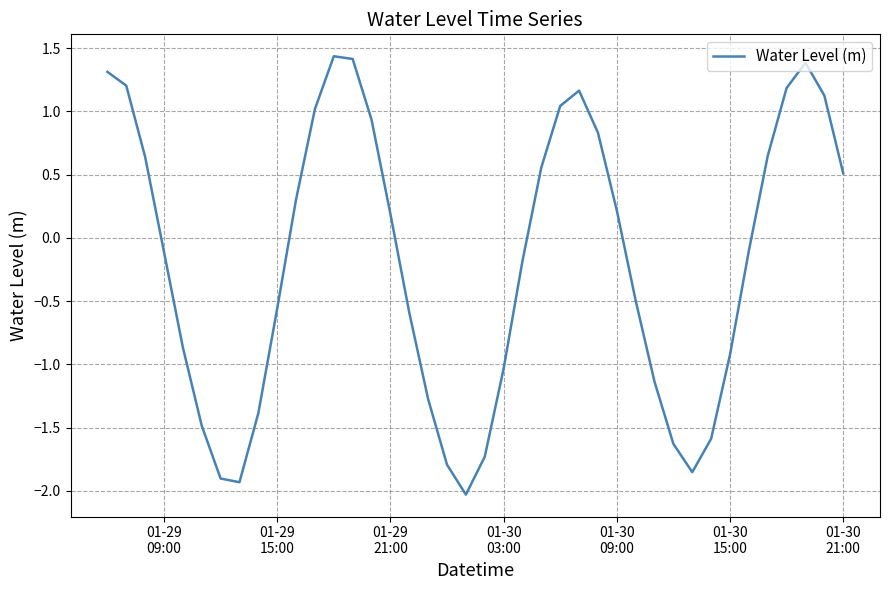

What is the minimum value shown in the chart?

-2.0